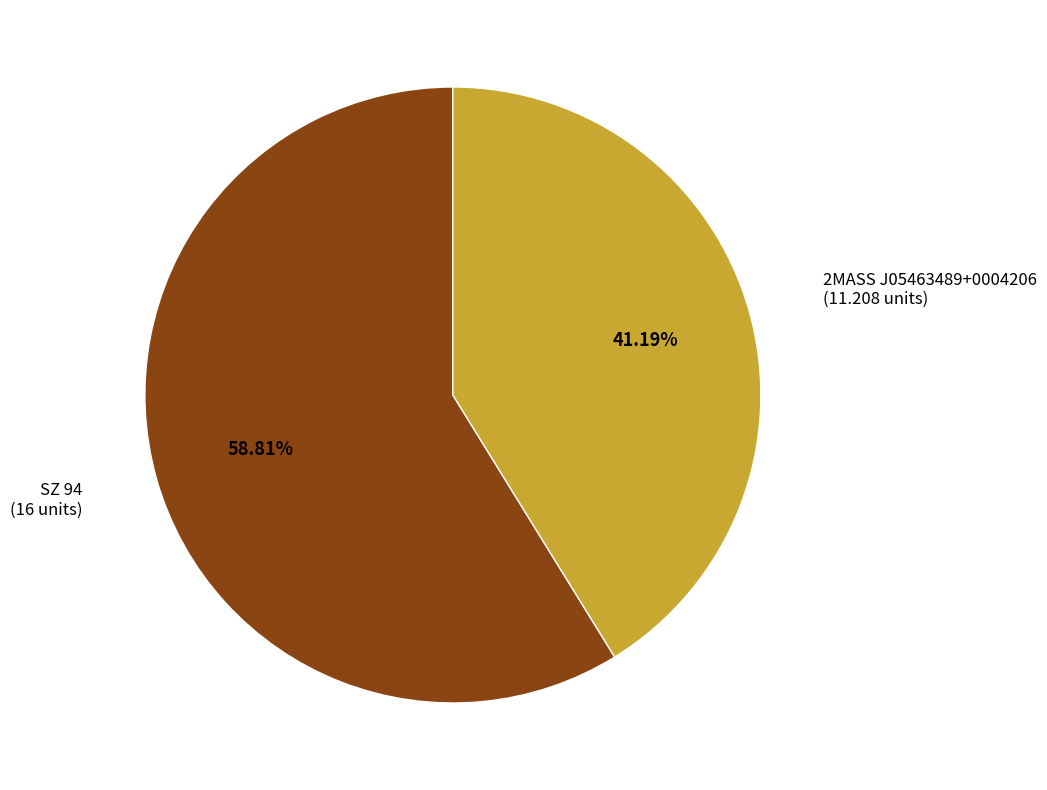

To the nearest percent, what is the combined percentage of SZ 94 and 2MASS J05463489+0004206?

100%